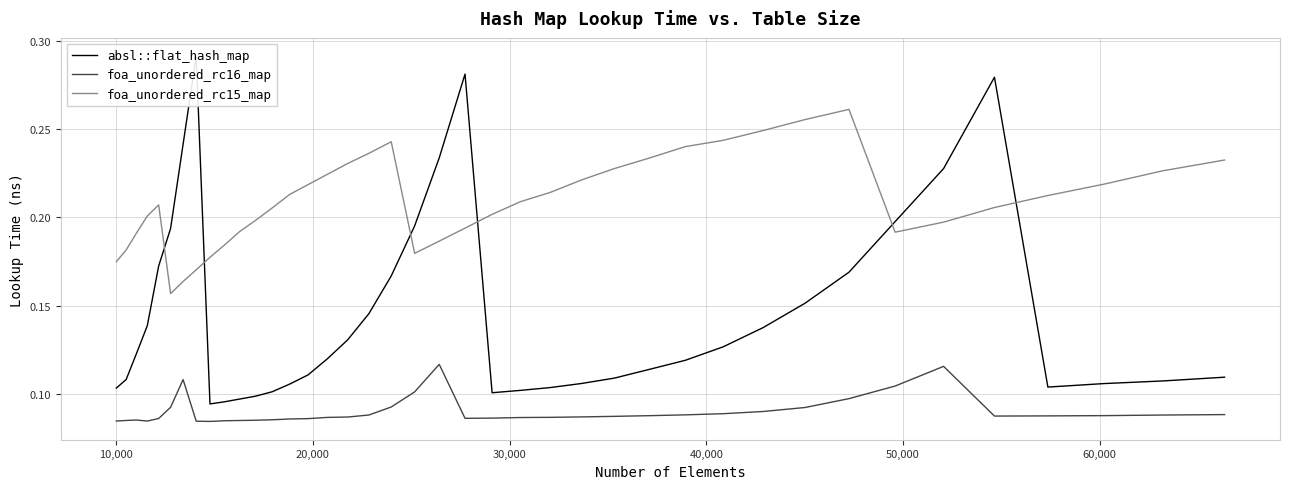

What are all the series names shown in the legend?

absl::flat_hash_map, foa_unordered_rc16_map, foa_unordered_rc15_map